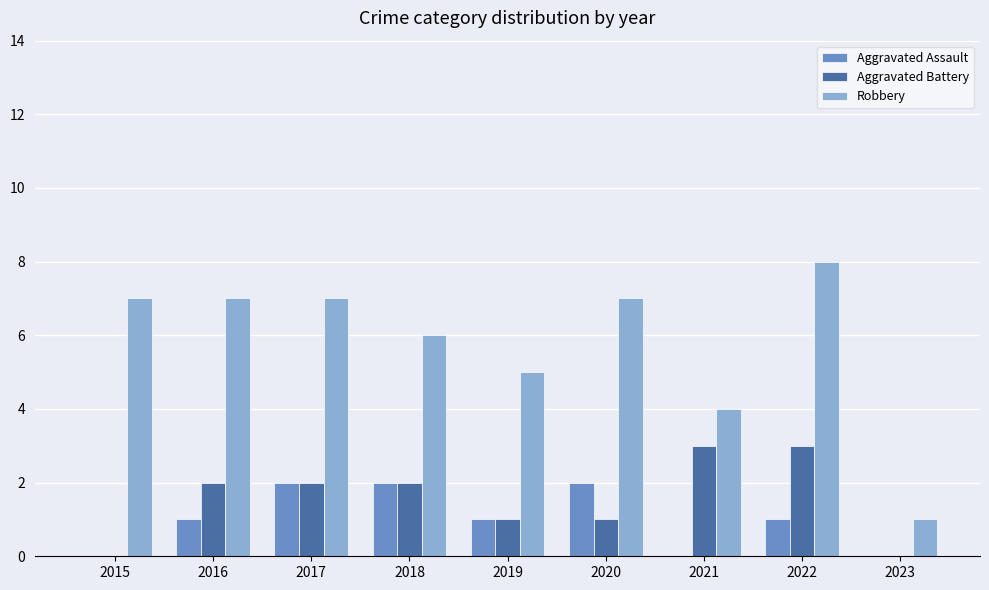

The value of Robbery at 2020 is 7. True or false?

True